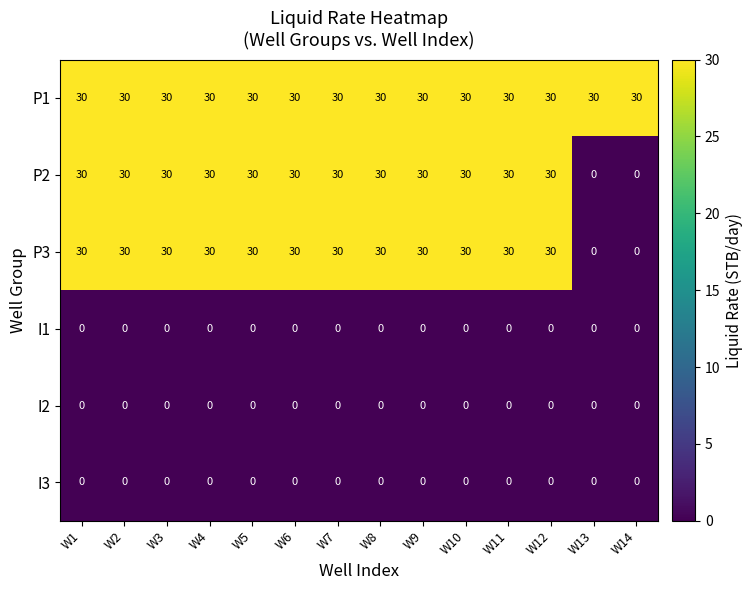

The value of P3 at W8 is 45. True or false?

False